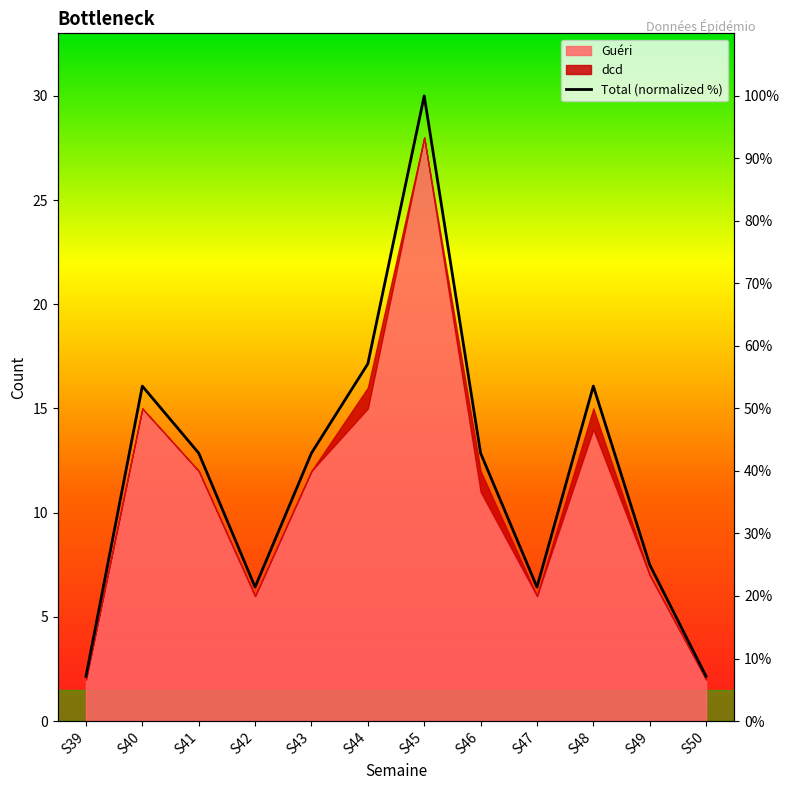

Reading left to right, transcribe all the data shown in this chart.

7.1	53.6	42.9	21.4	42.9	57.1	100.0	42.9	21.4	53.6	25.0	7.1